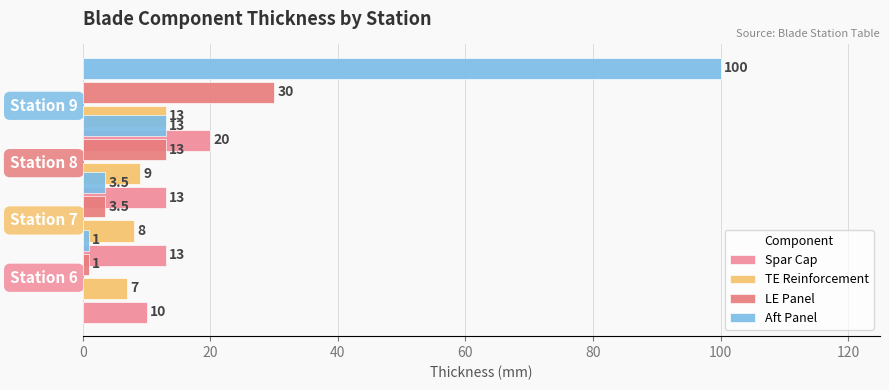

What is the sum of the Aft Panel values at Station 7 and Station 8?

4.5